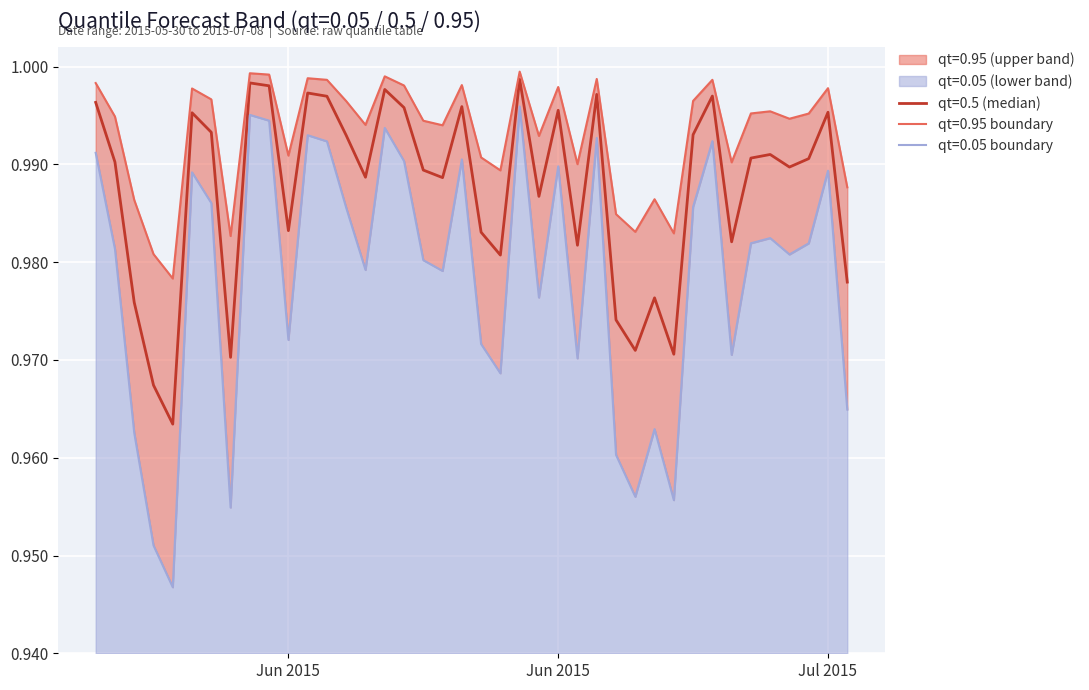

The value of qt=0.95 at 2015-06-16 is 1.0. True or false?

True